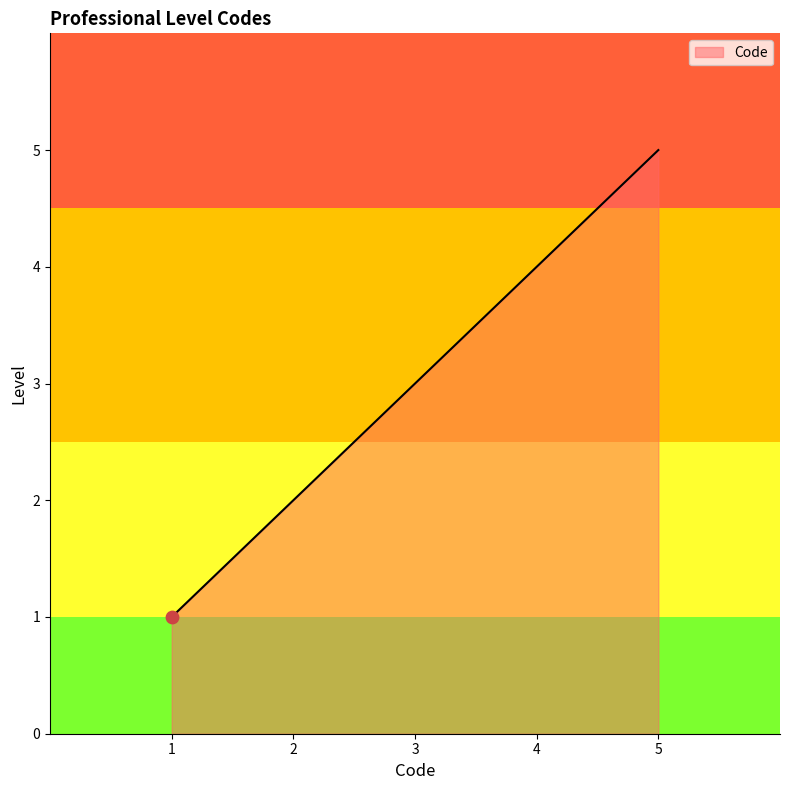

What is the change in value from 3 to 5?

+2